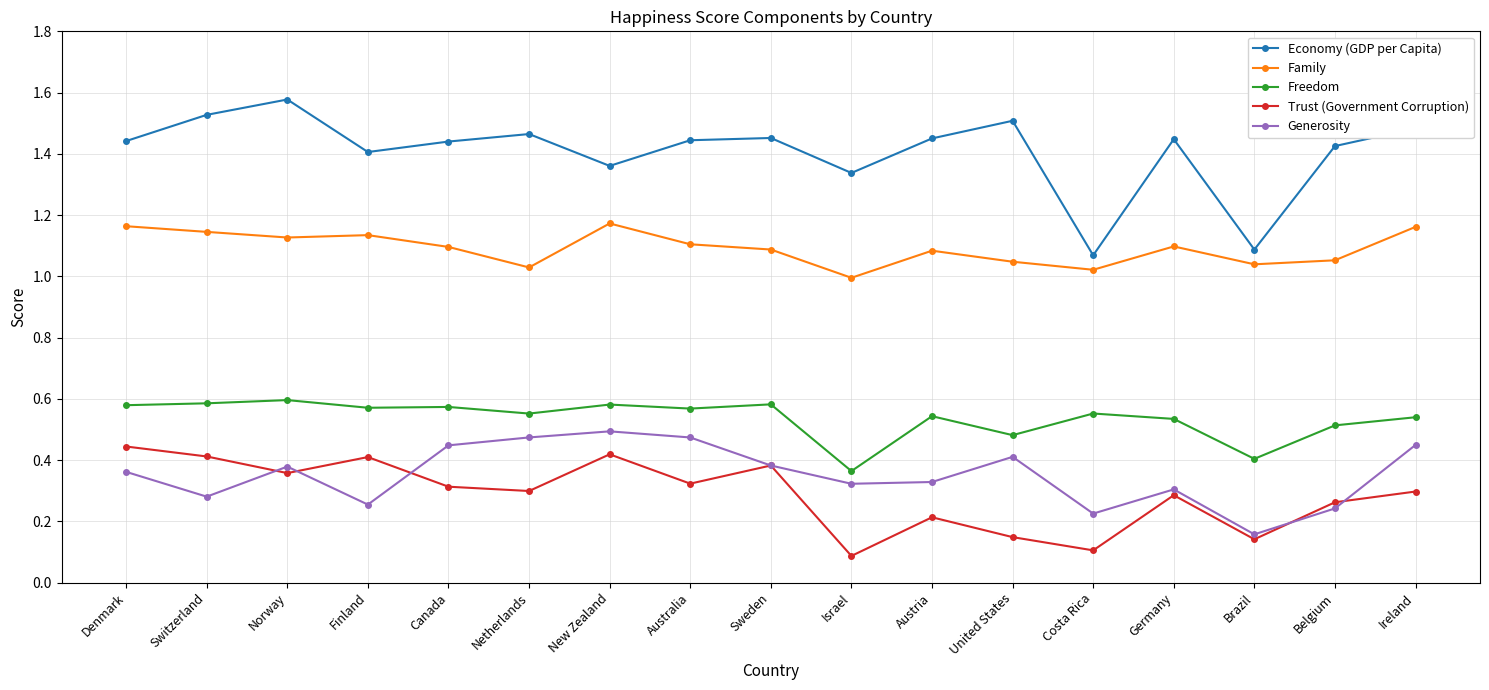

At which label is Freedom closest to 0?

Israel